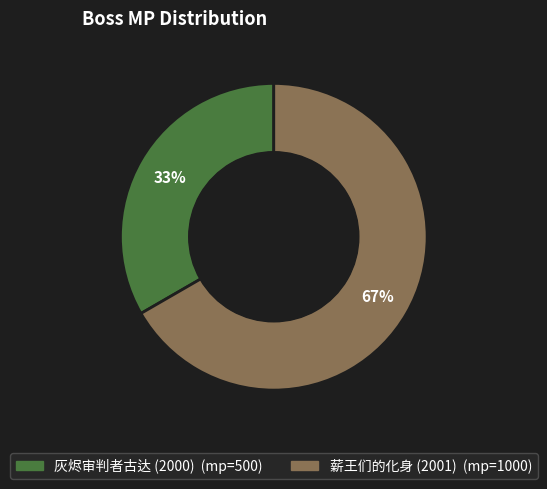

Between 薪王们的化身 (2001) and 灰烬审判者古达 (2000), which is larger?

薪王们的化身 (2001)